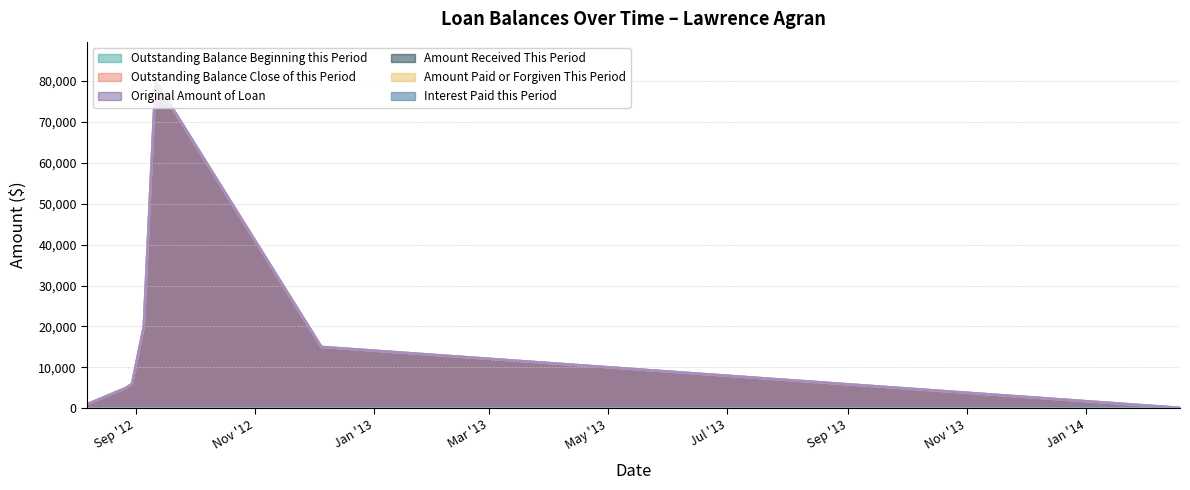

What is the total value across all series at 2012-08-07?

3000